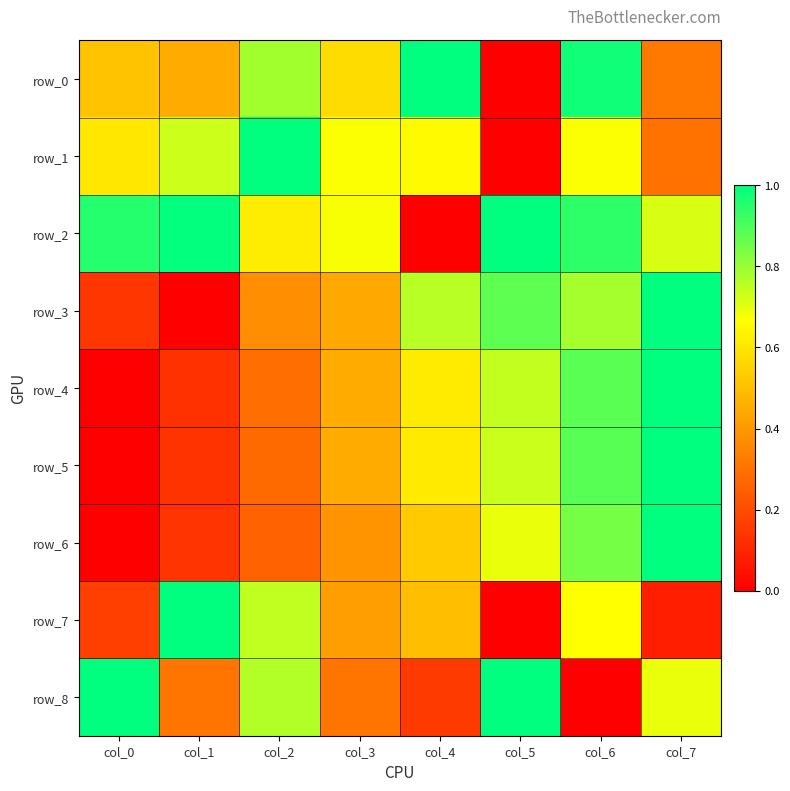

List the series in order of their peak value, highest first.

row_0, row_1, row_2, row_3, row_4, row_5, row_6, row_7, row_8